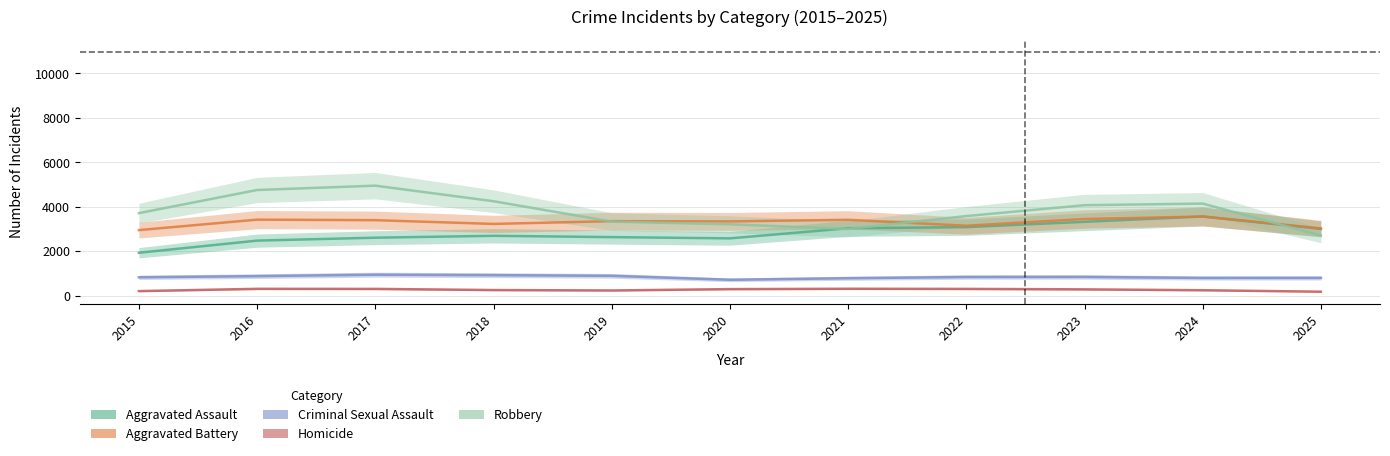

True or false: Aggravated Battery and Homicide cross at least once.

False